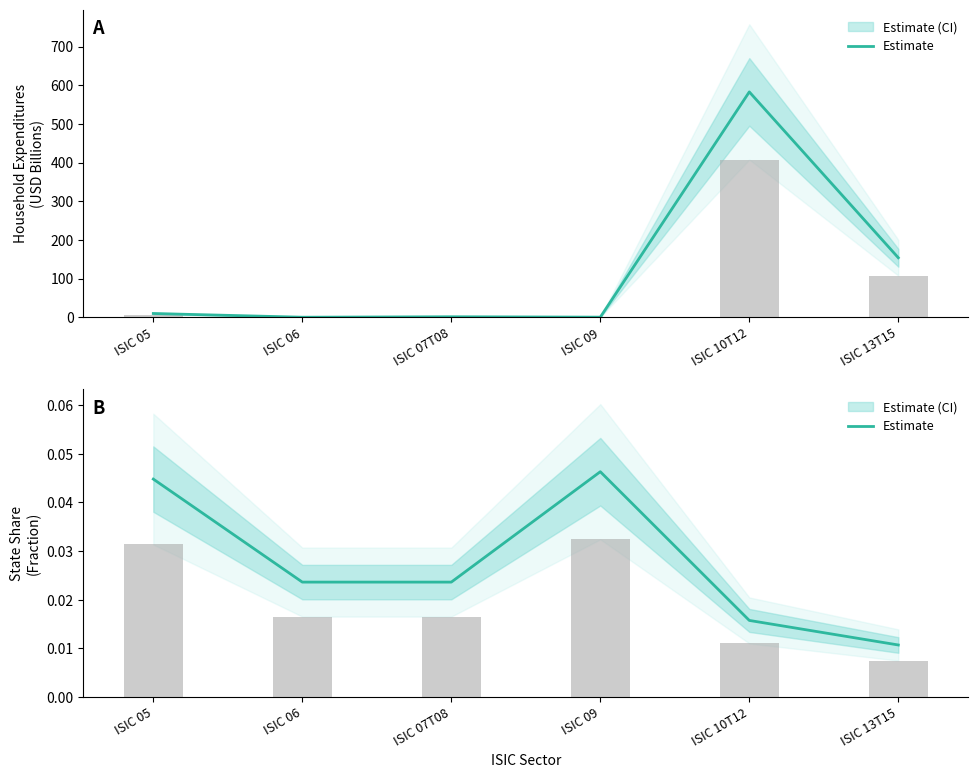

True or false: the data shows 0.0 at ISIC 07T08.

True